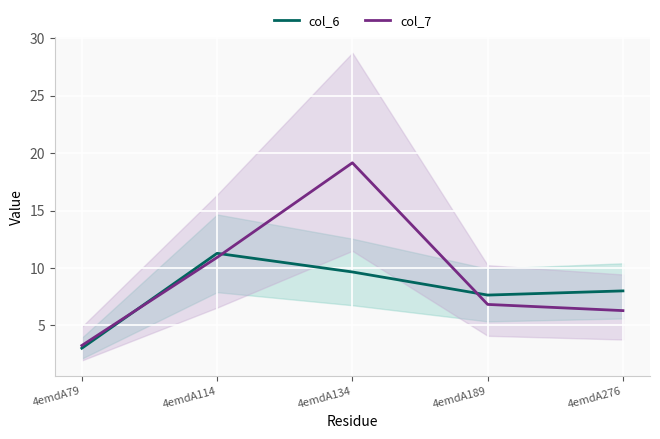

How many times do col_6 line and col_7 line cross each other?

3